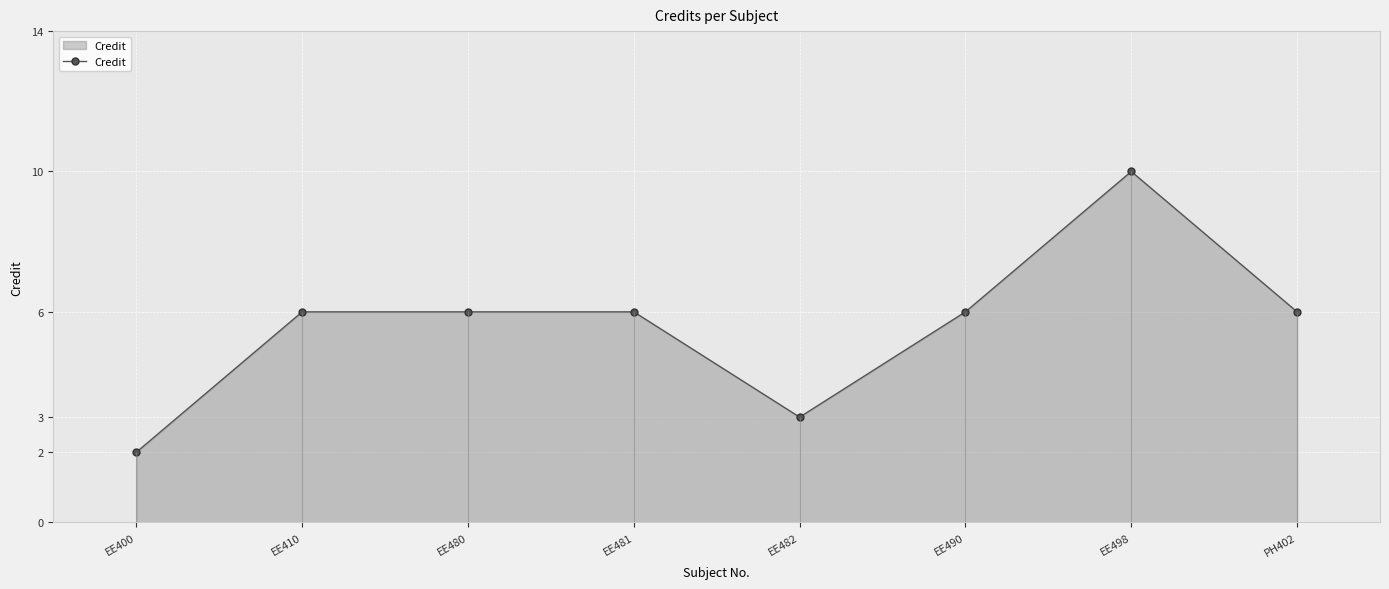

Which label corresponds to the smallest value in the chart?

EE400